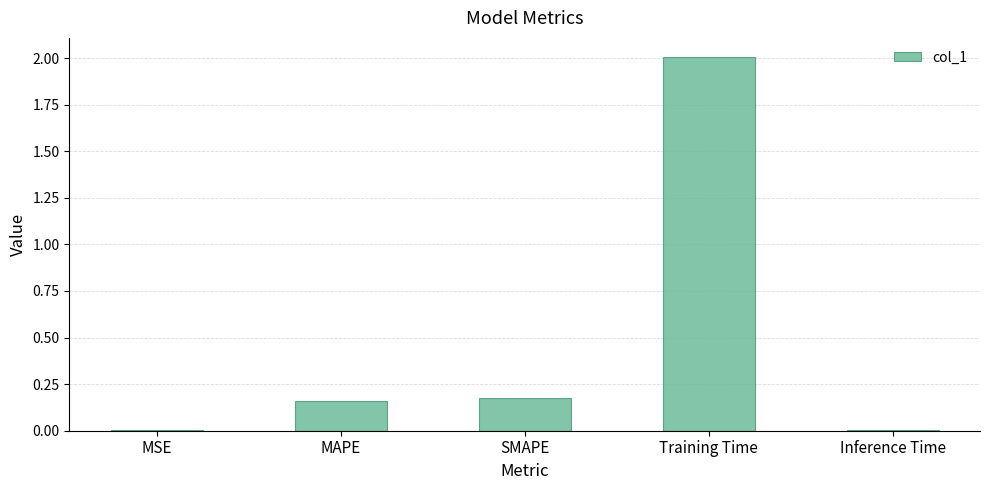

Which category has the highest value across all series?

Training Time